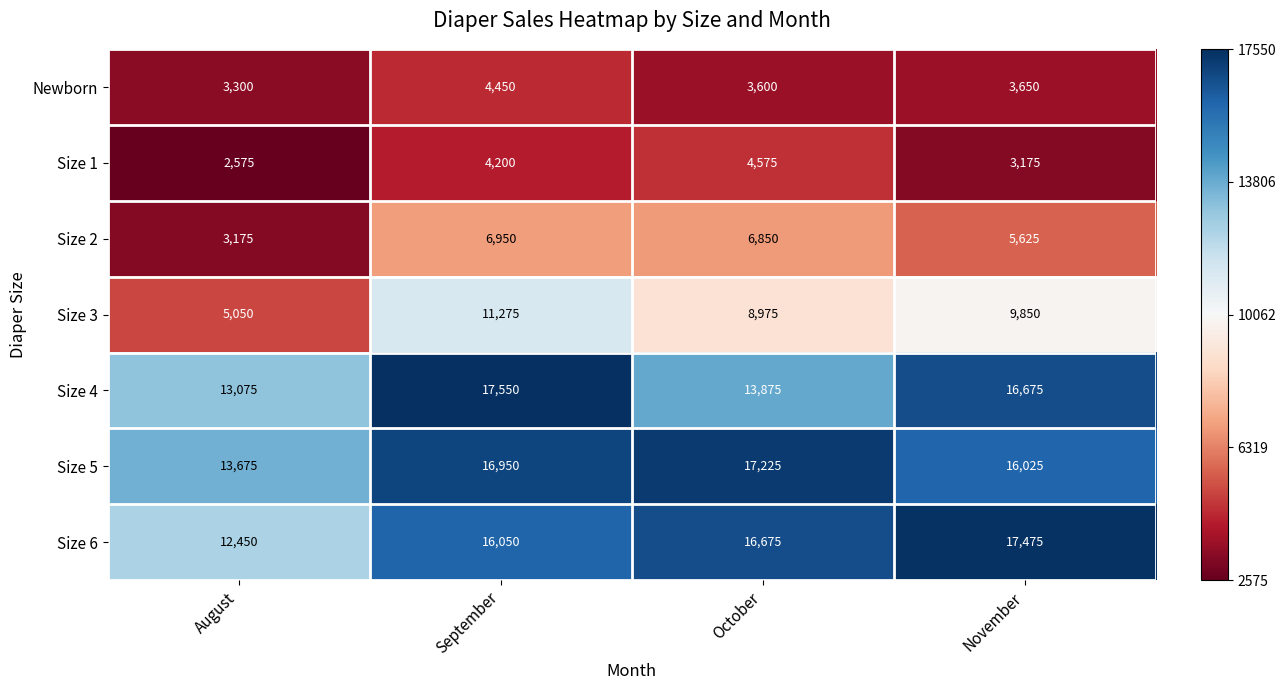

What is the difference between the highest and lowest values at September?

13350